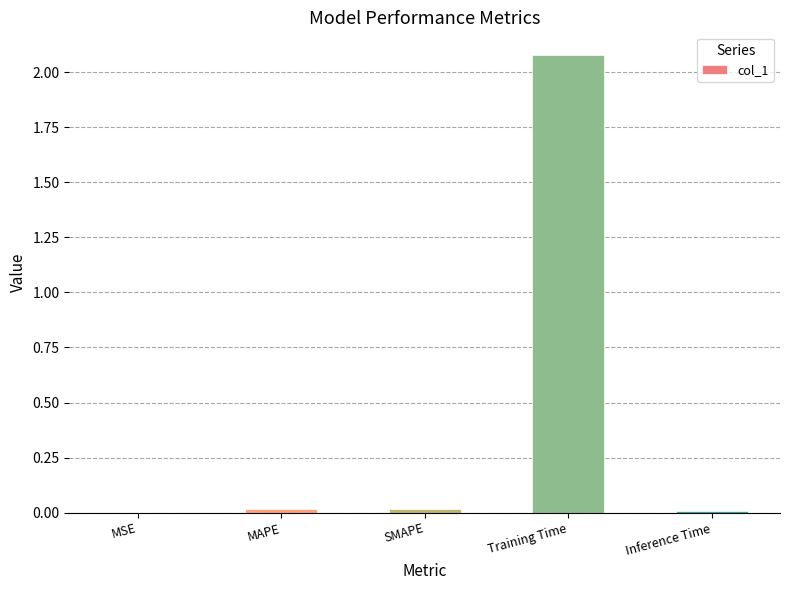

Which category has the highest value across all series?

Training Time